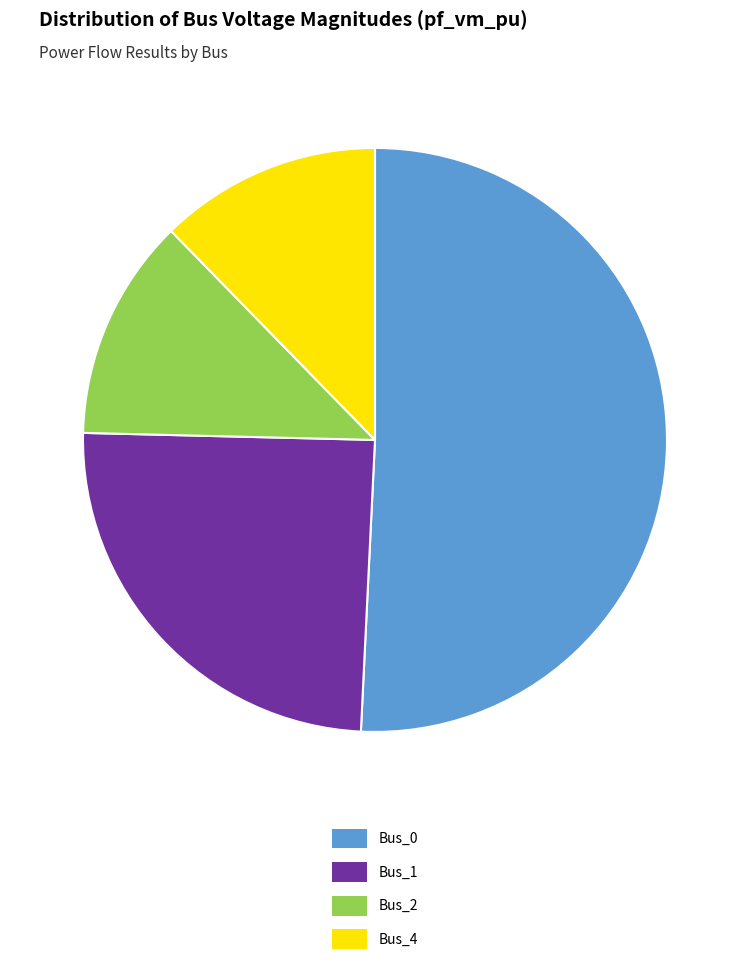

Is it true that Bus_1 is 17% of the pie?

False